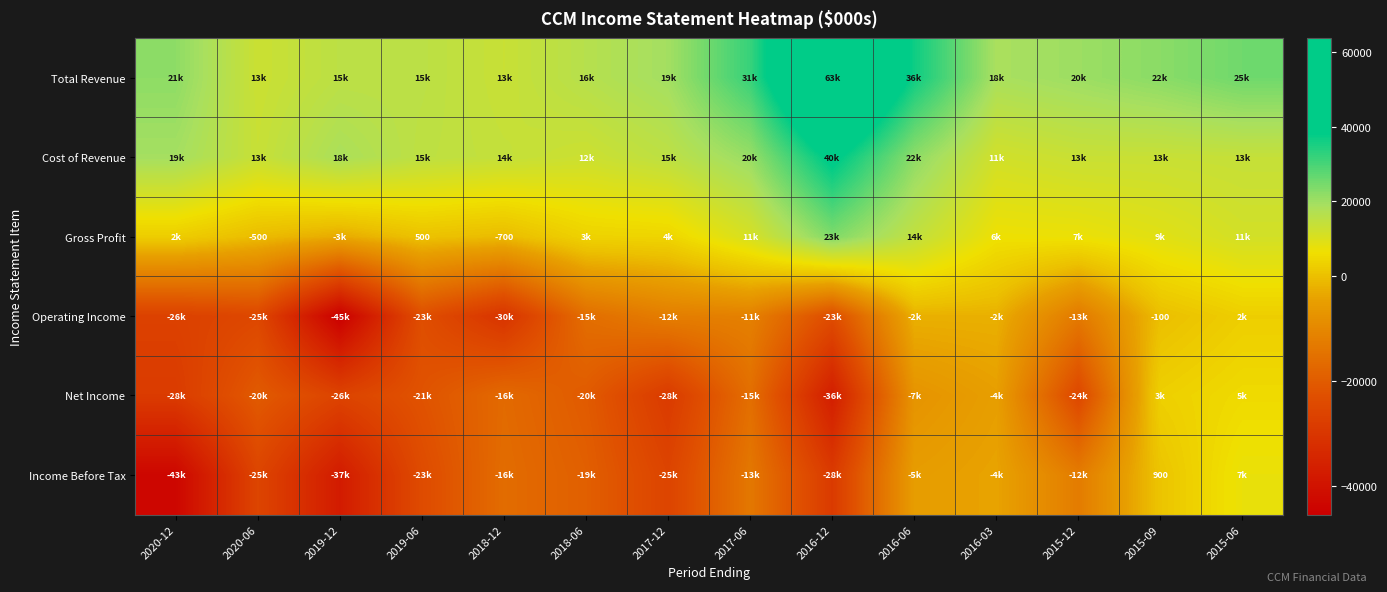

At which category does the chart reach its peak across all series?

2016-12